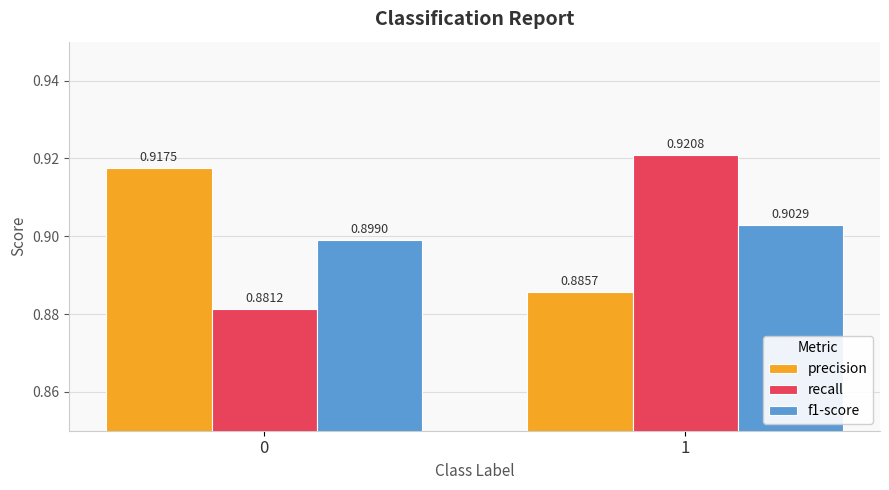

What is the sum of all f1-score values?

1.8